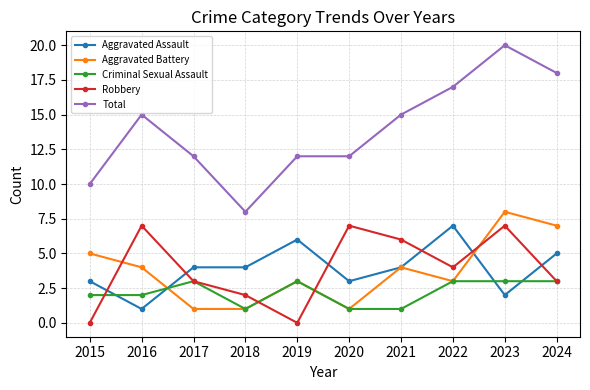

At which category is the sum across all series the highest?

2023